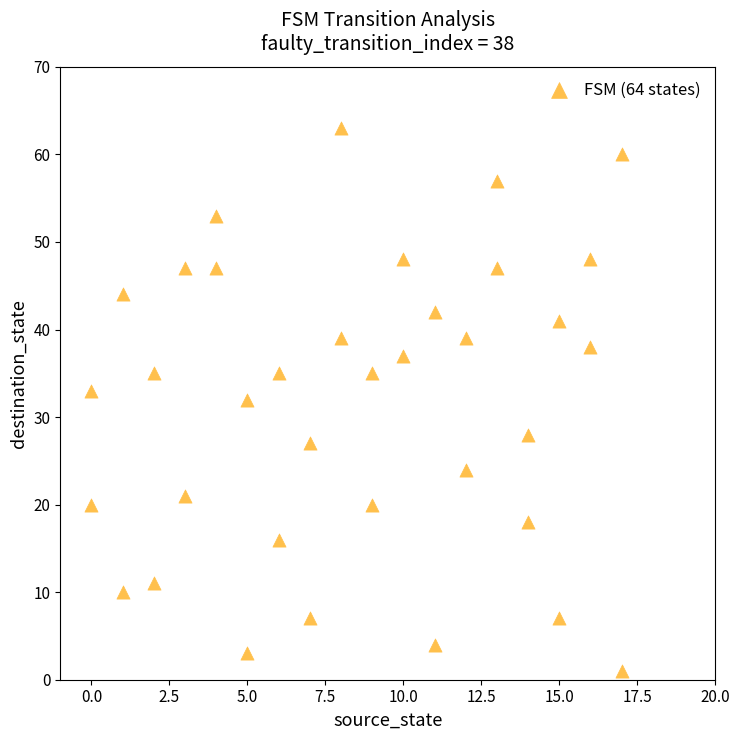

What is the range of X values (max minus min)?

17